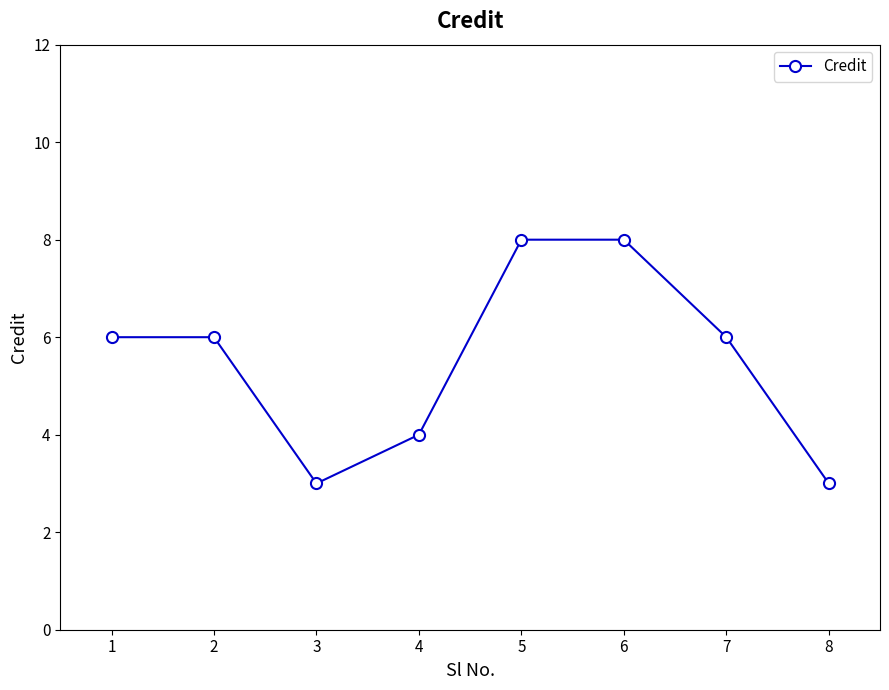

Is this an area chart (filled region under the line)?

No